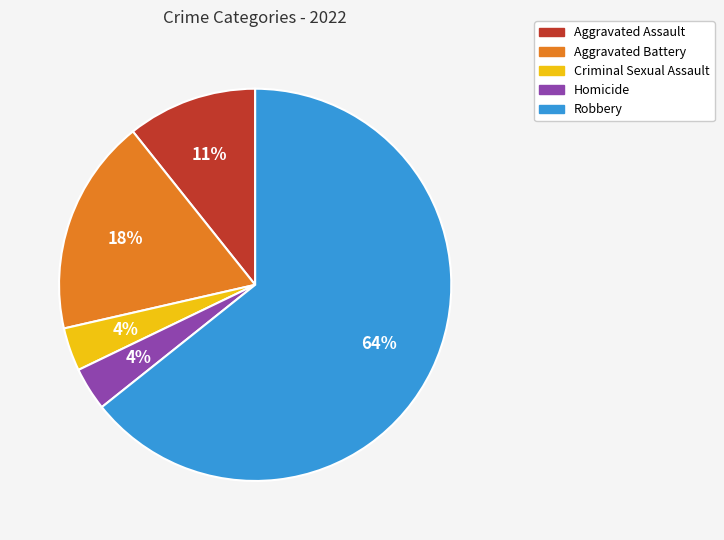

What is the largest slice in the pie chart?

Robbery